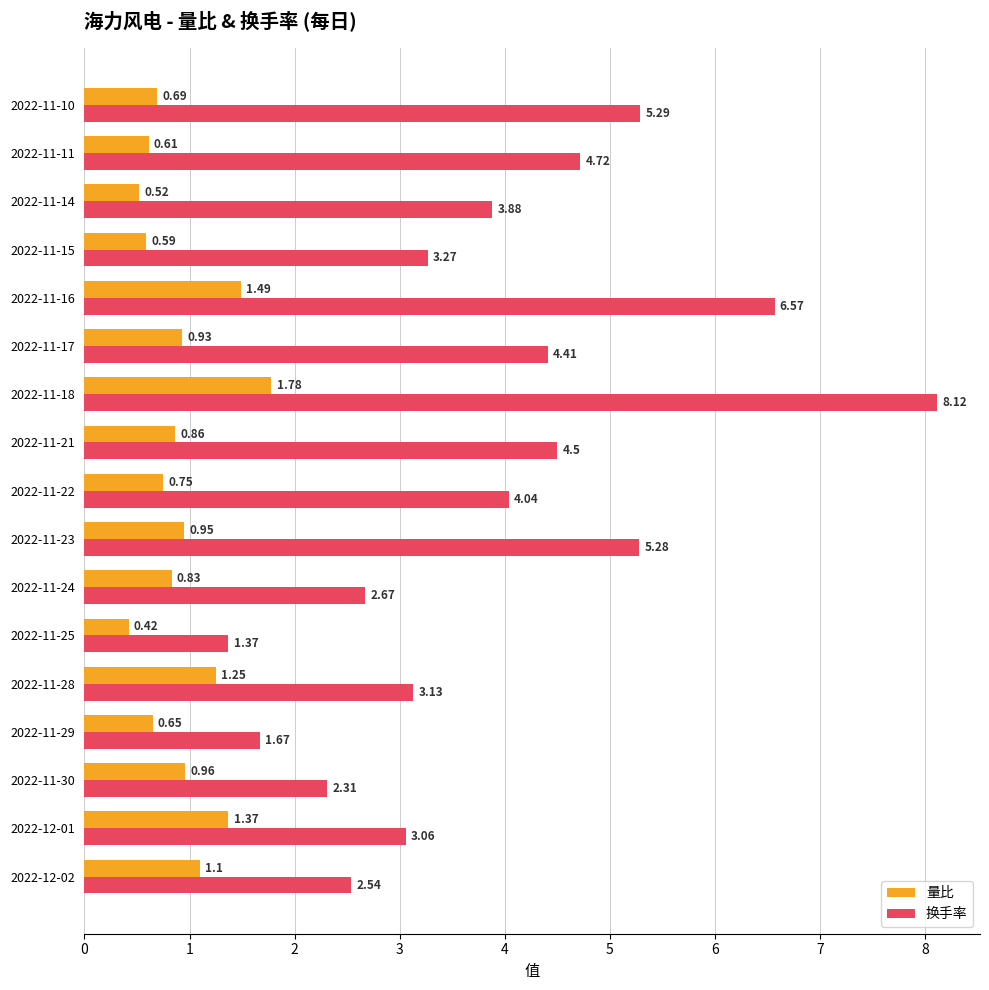

At how many categories does at least one series exceed 6?

2